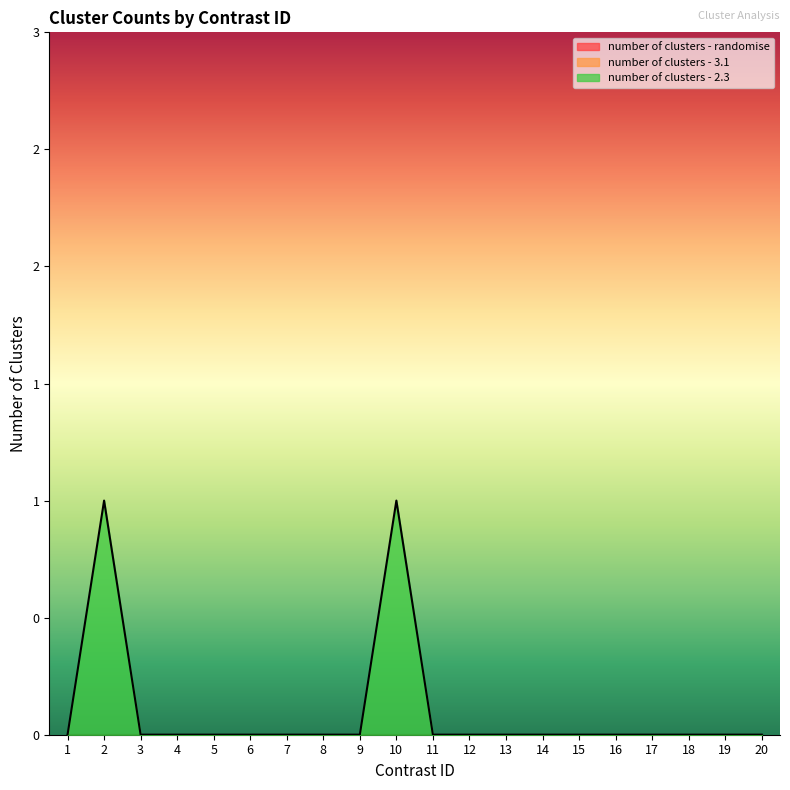

Between 19 and 10, which is larger?

19